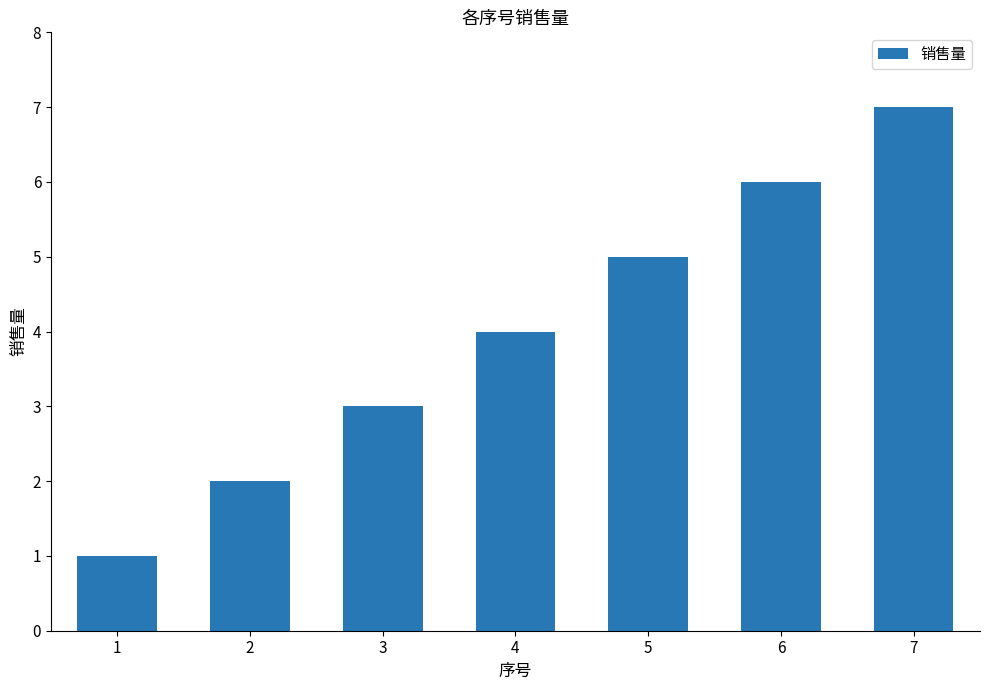

The chart shows a value of 11 at 6. True or false?

False